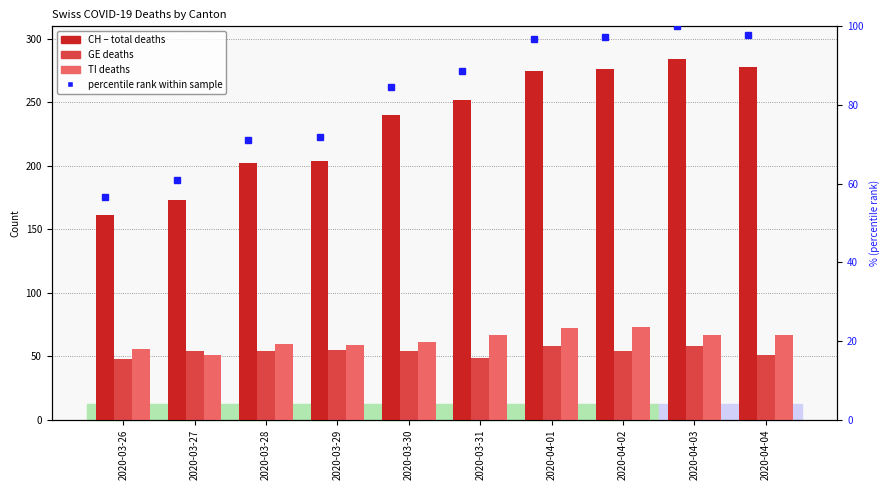

The TI series shows 88.6 at 2020-03-26. True or false?

False